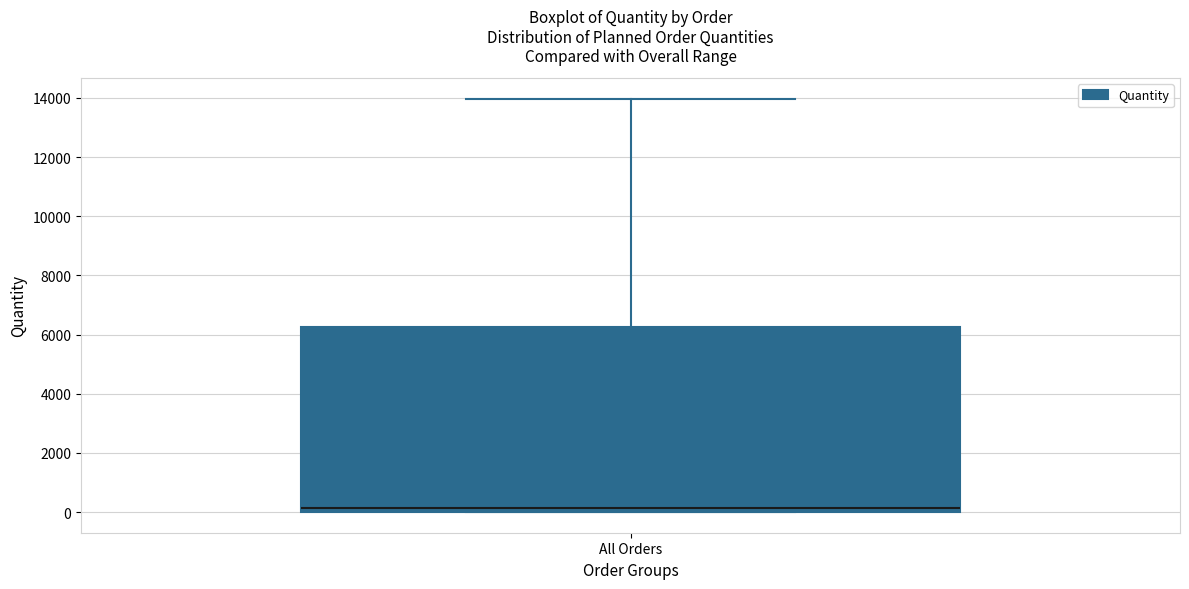

Where does the median line of the box for All Orders sit on the y-axis? The values are not printed on the chart, so give them approximately, as read against the axis.

200